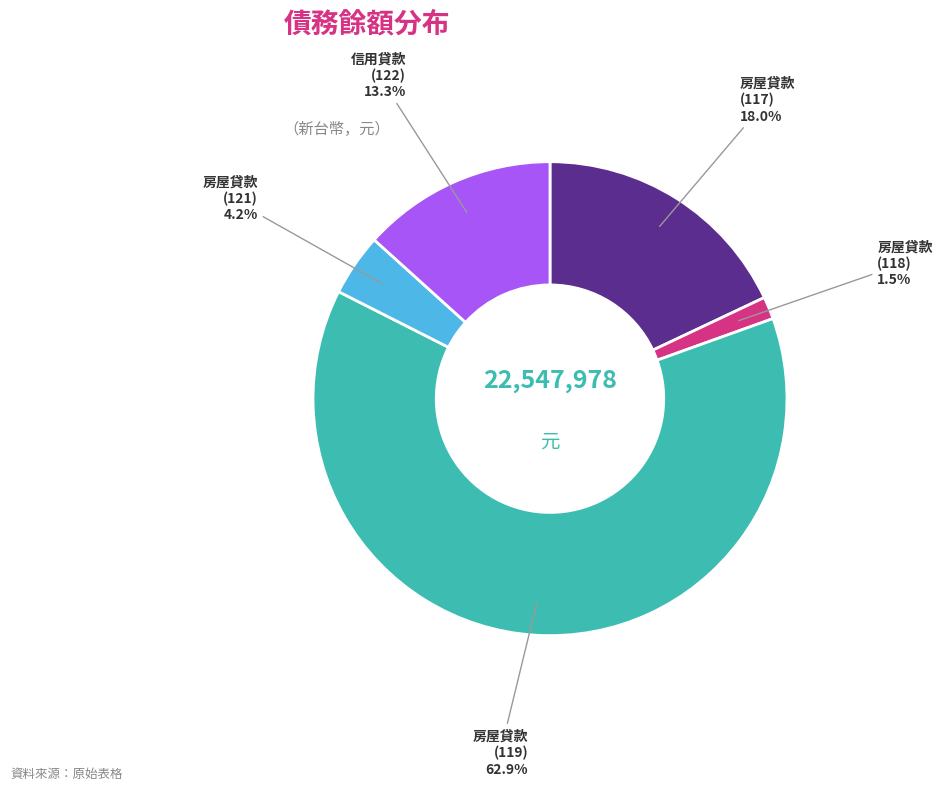

How many segments does this pie chart have?

5